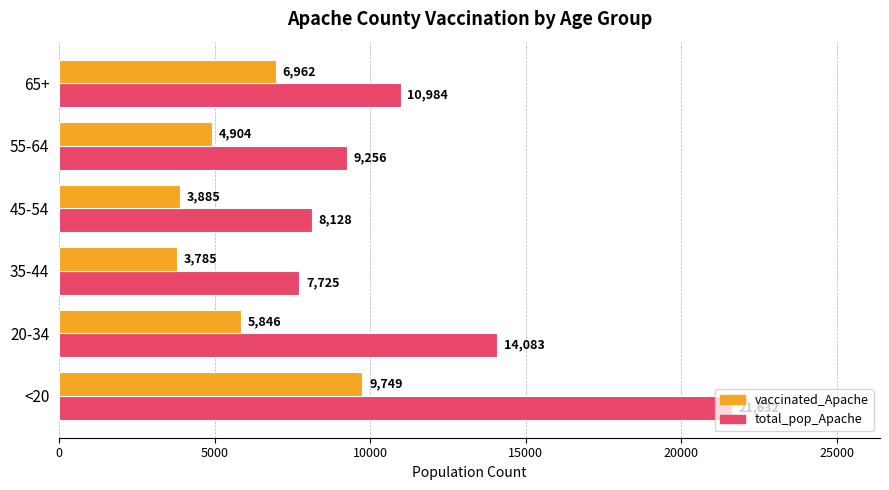

What is the spread (max minus min) of values at 35-44?

3940